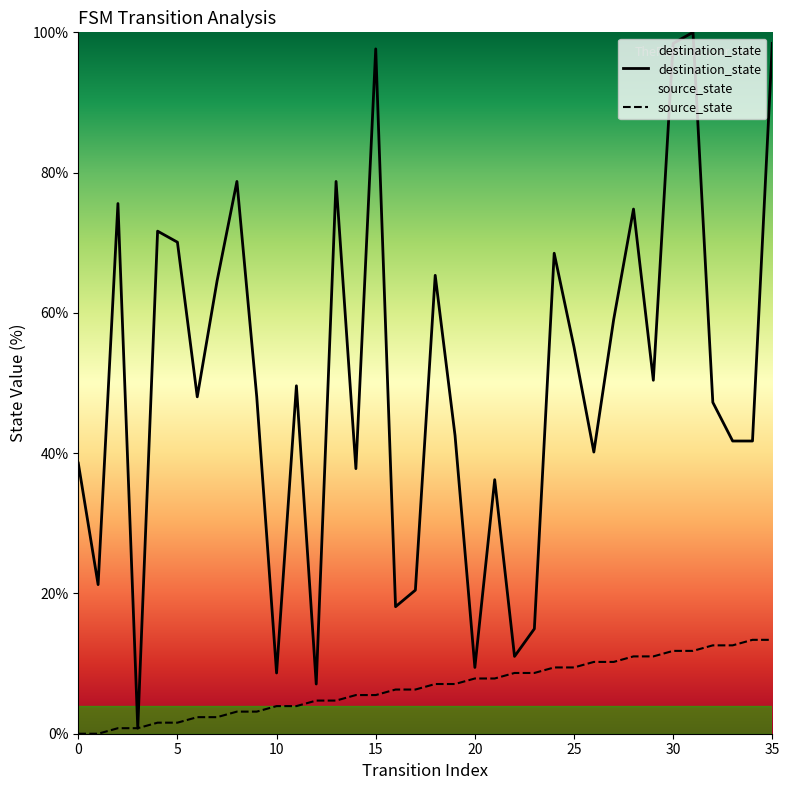

Rank the series by their maximum value, from highest to lowest.

destination_state, source_state